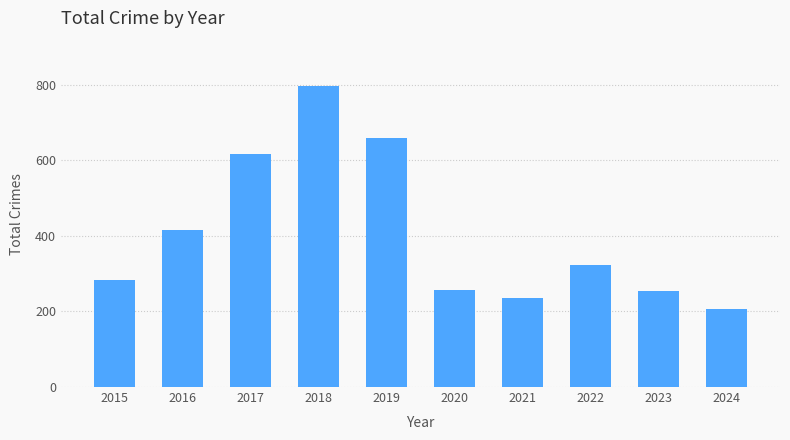

Are the bars grouped side by side (vs. stacked)?

No